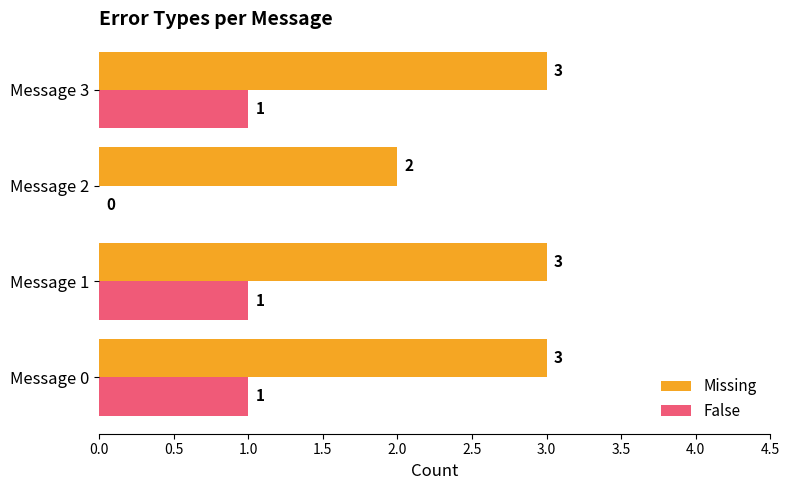

Is the value of Missing at Message 1 greater than the value of False at Message 0?

Yes